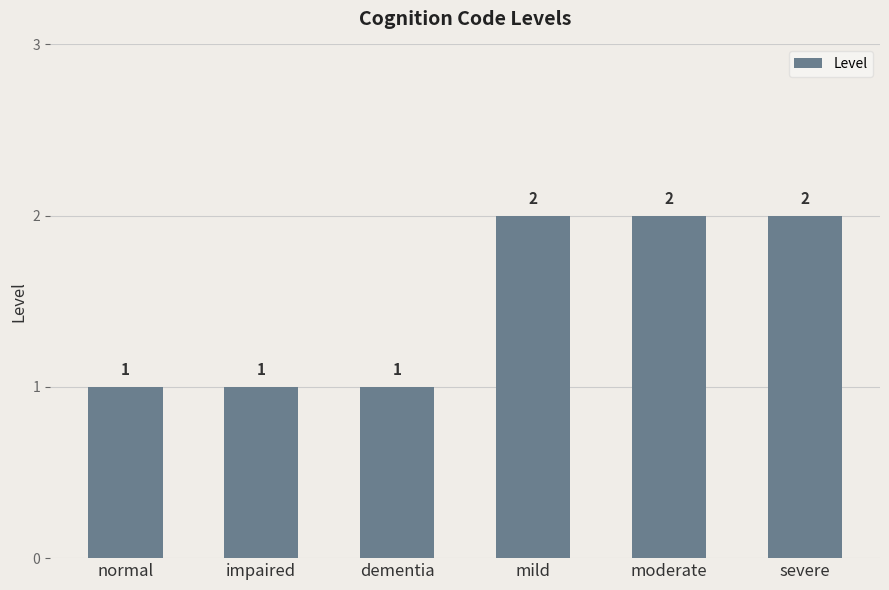

What is the sum of all values?

9